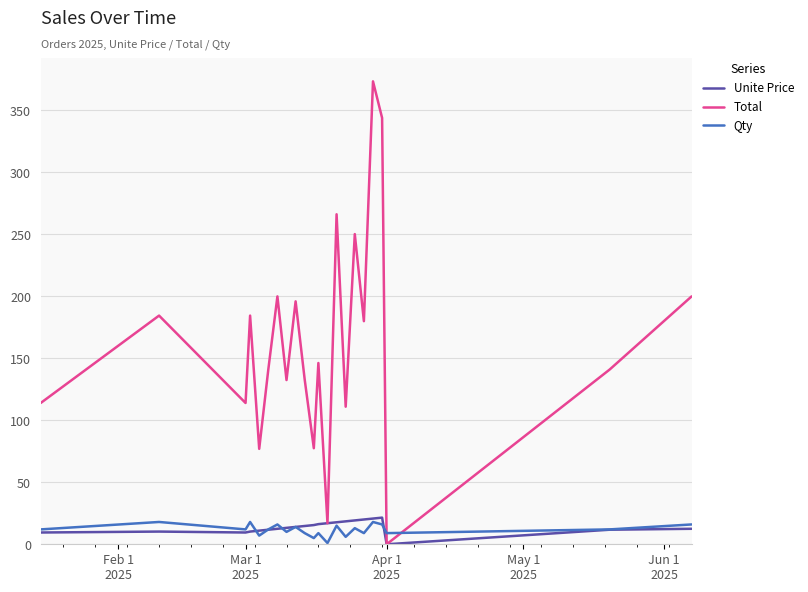

Rank the series by their maximum value, from highest to lowest.

Total, Unite Price, Qty